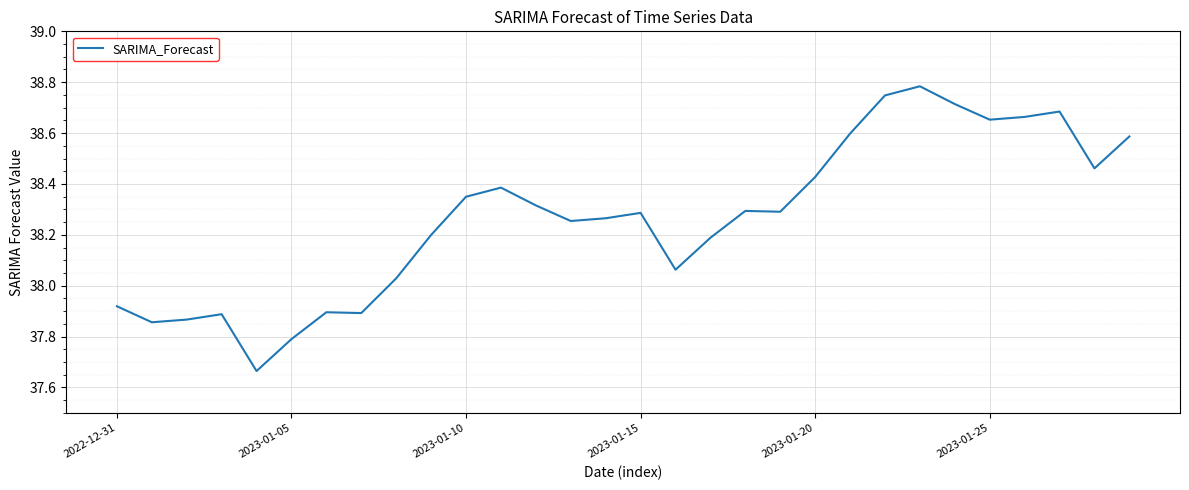

What is the difference between the maximum and minimum values?

1.1